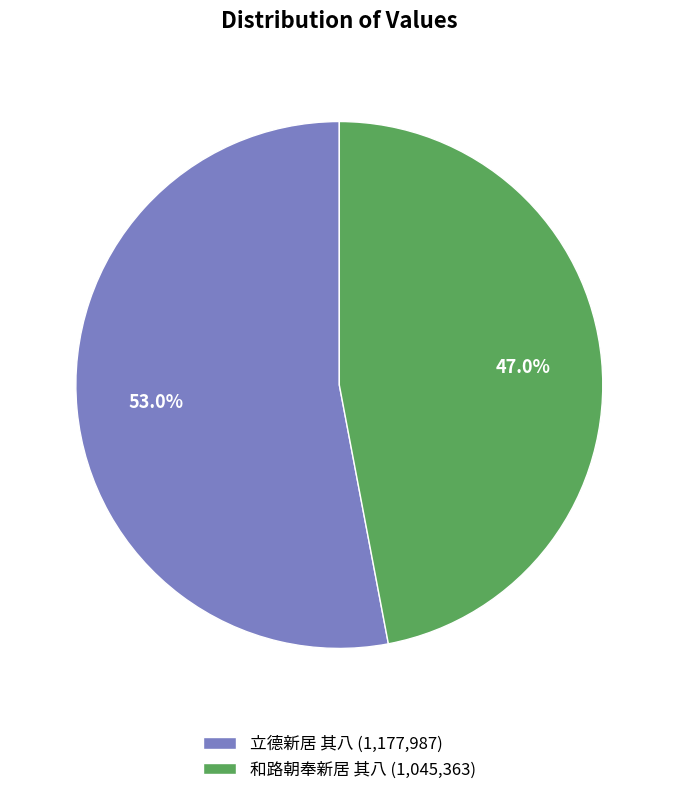

Count the number of slices in the pie.

2